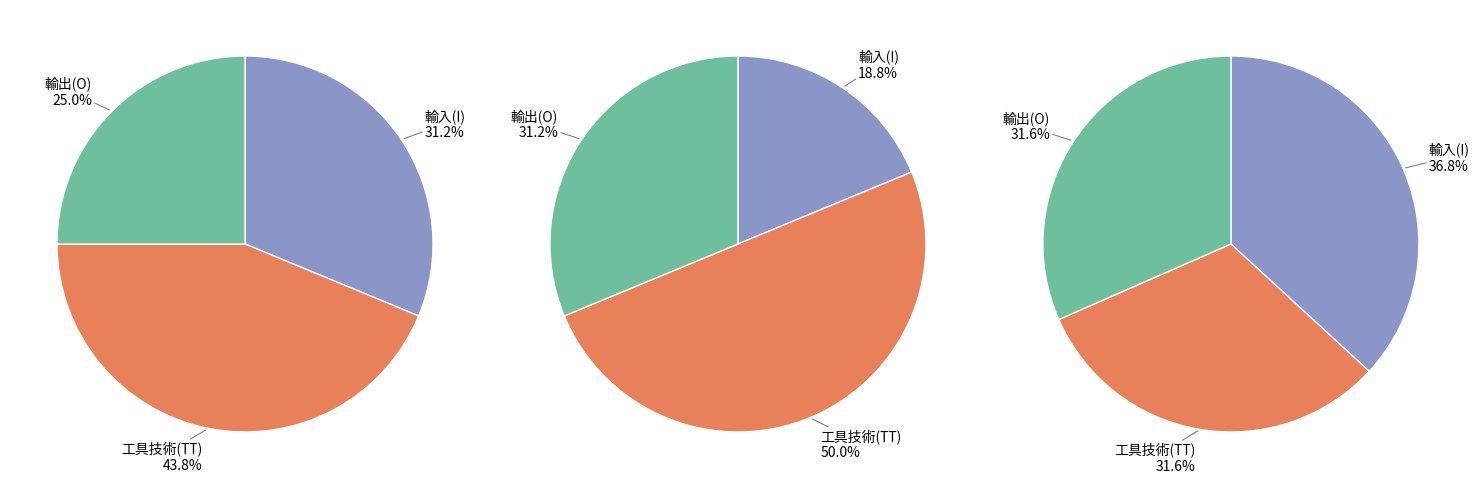

Is there a majority slice in this chart?

No